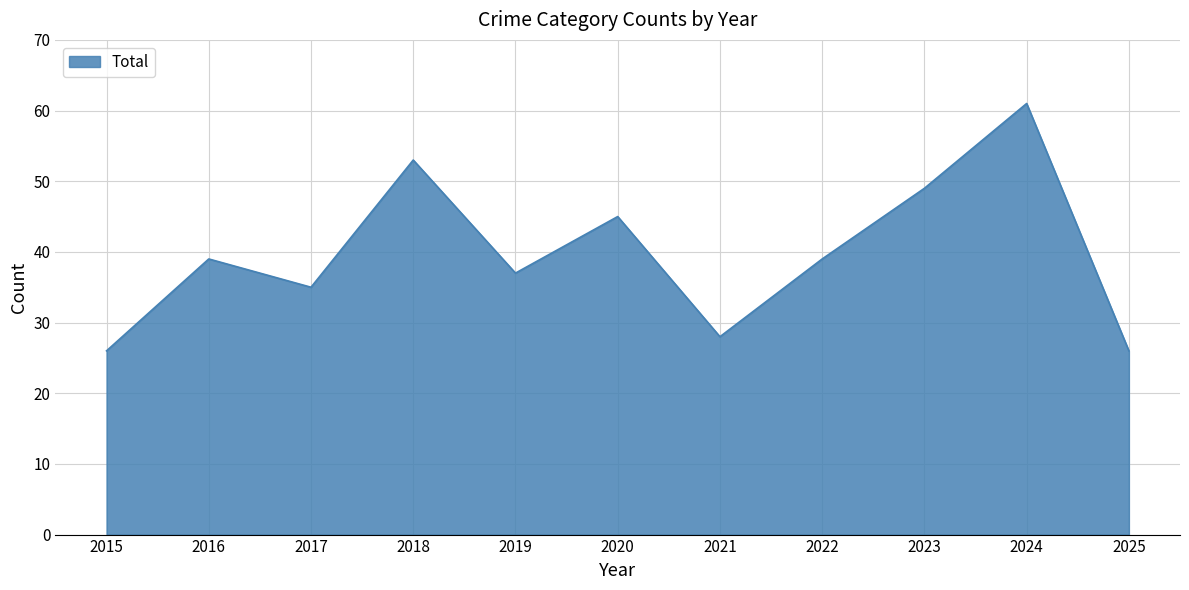

Approximately how many times larger is the value at 2022 compared to 2020?

0.9